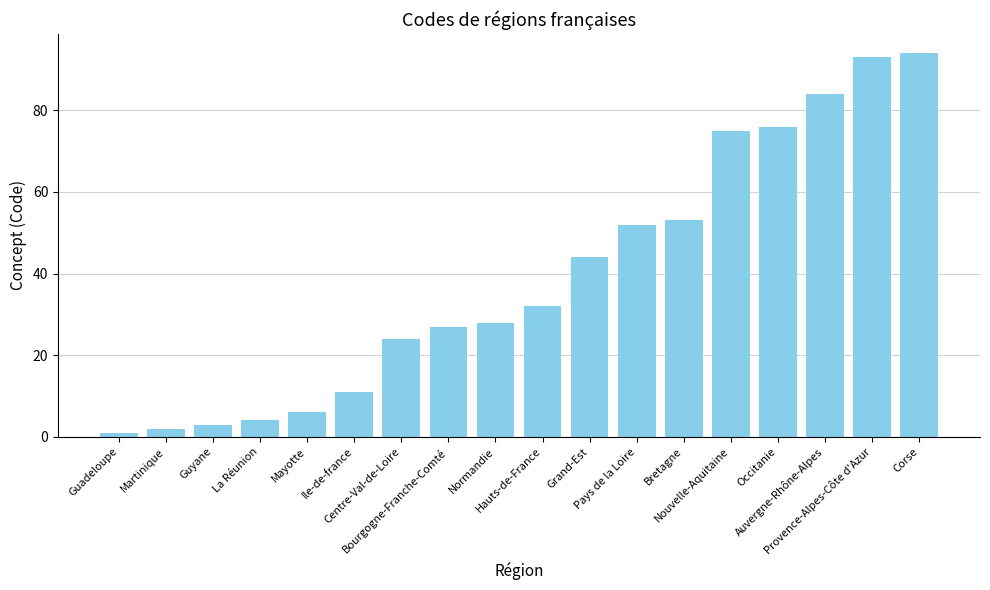

Reading left to right, transcribe all the data shown in this chart.

Guadeloupe=1	Martinique=2	Guyane=3	La Réunion=4	Mayotte=6	Ile-de-france=11	Centre-Val-de-Loire=24	Bourgogne-Franche-Comté=27	Normandie=28	Hauts-de-France=32	Grand-Est=44	Pays de la Loire=52	Bretagne=53	Nouvelle-Aquitaine=75	Occitanie=76	Auvergne-Rhône-Alpes=84	Provence-Alpes-Côte d'Azur=93	Corse=94